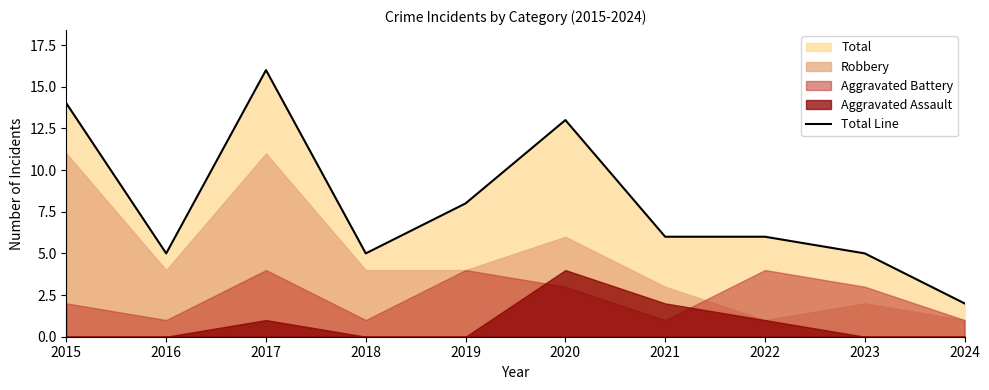

What is the value of the 5th point from the left?

8